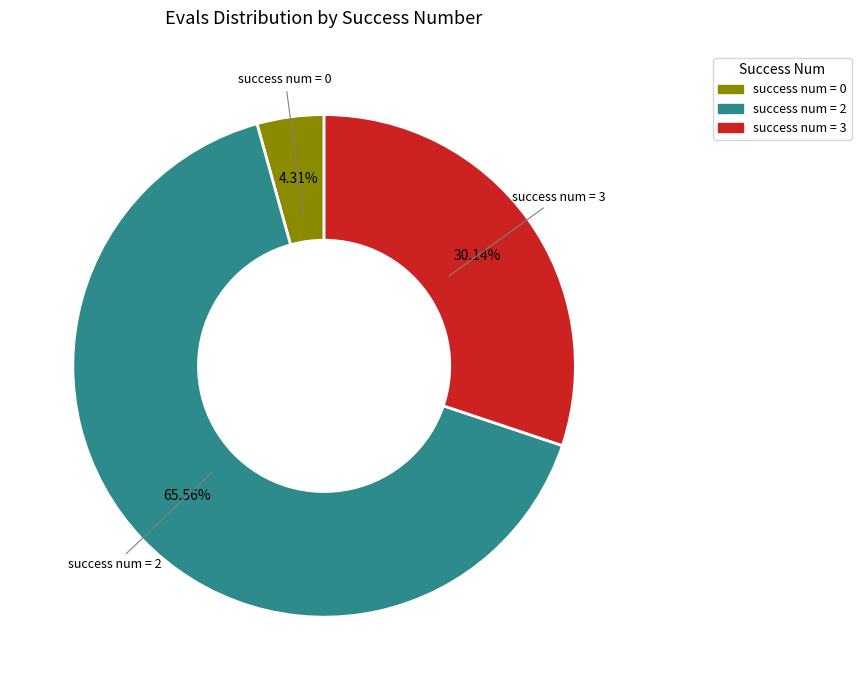

Is there any slice that represents more than half of the pie?

Yes